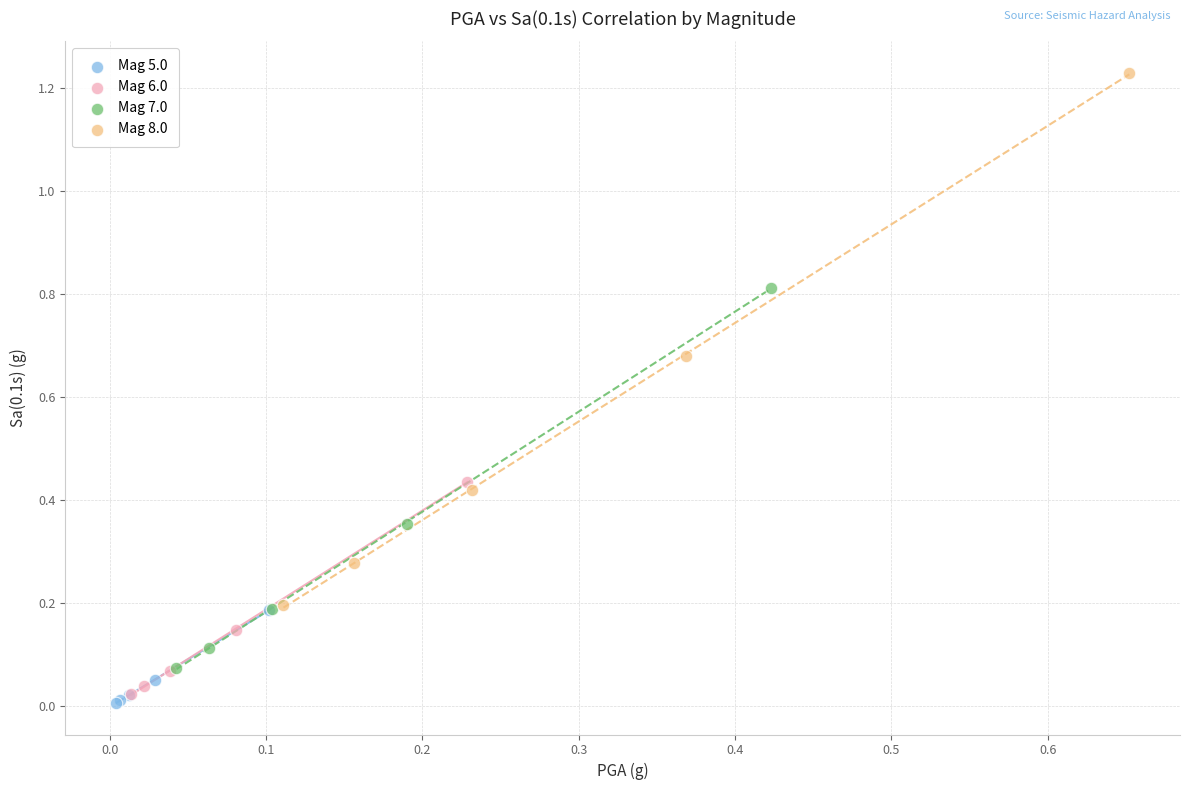

What are all the series names shown in the legend?

Mag 5.0, Mag 6.0, Mag 7.0, Mag 8.0